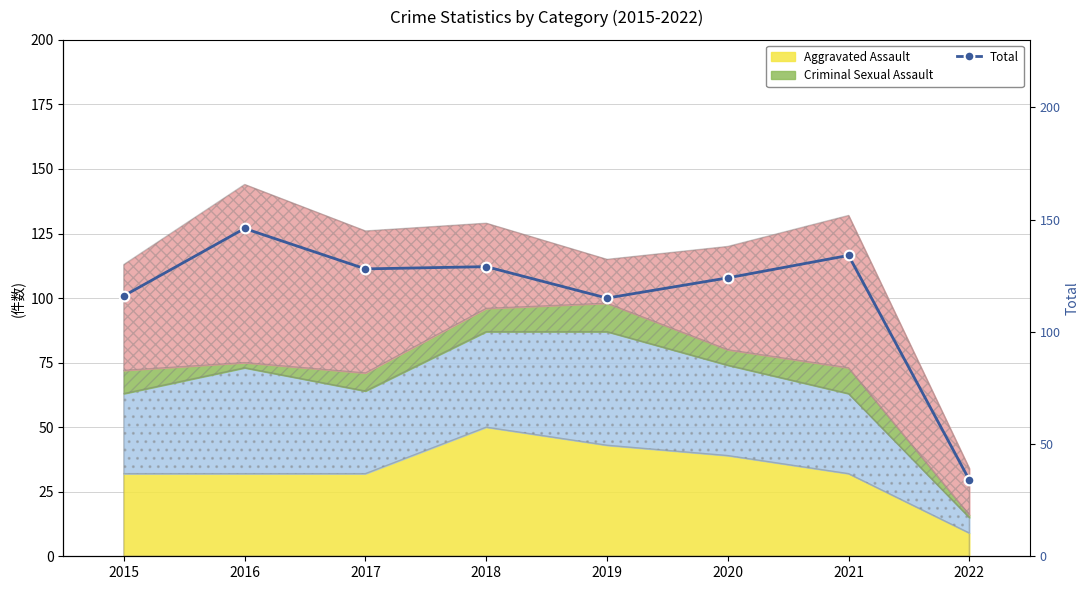

Which category has the lowest value across all series?

2022